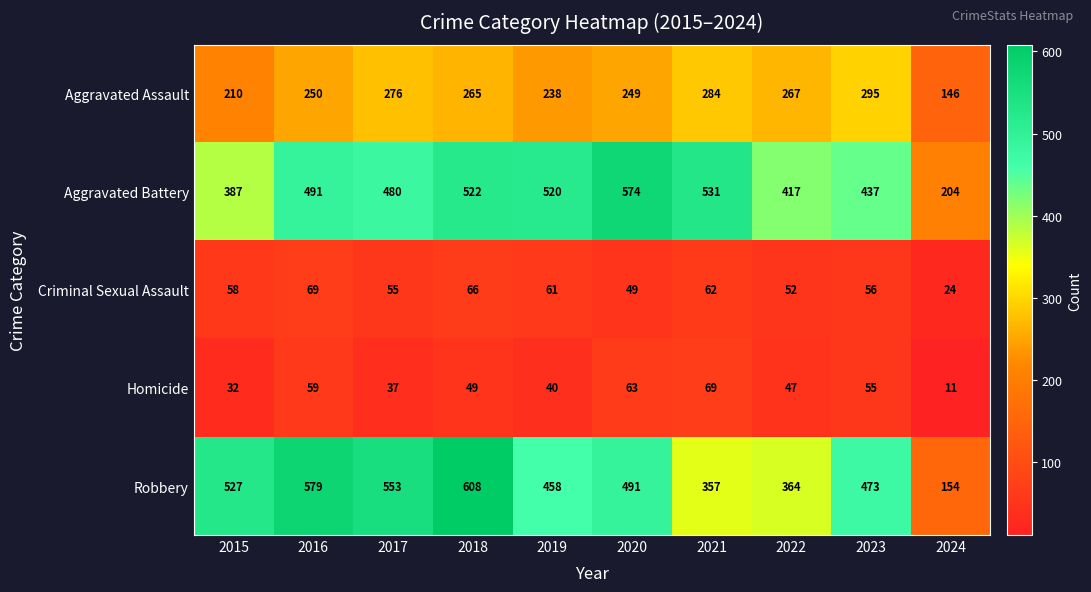

What is the difference between the maximum and second lowest values in the Aggravated Battery series?

187